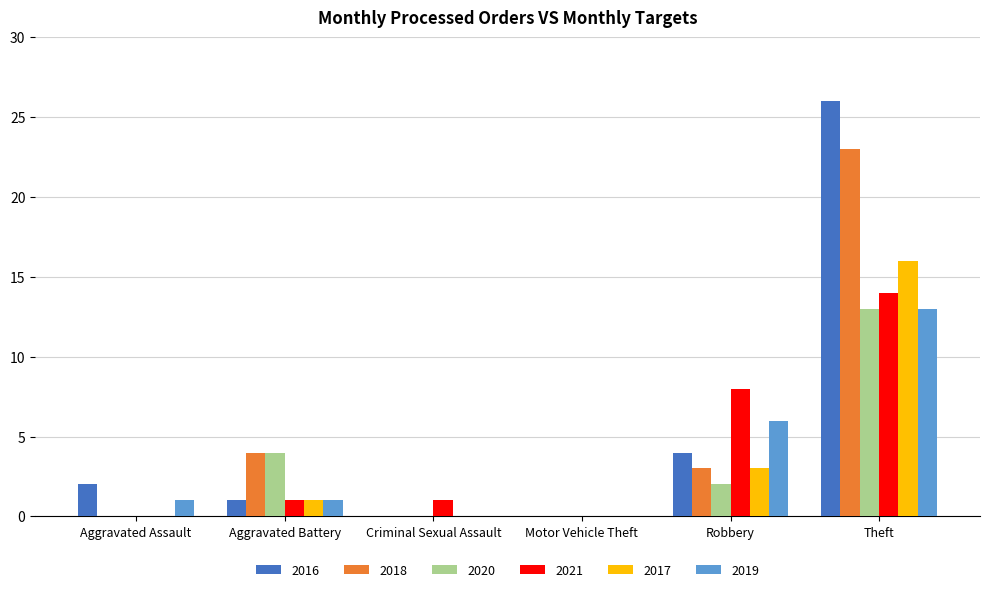

Are the bars grouped side by side (vs. stacked)?

Yes